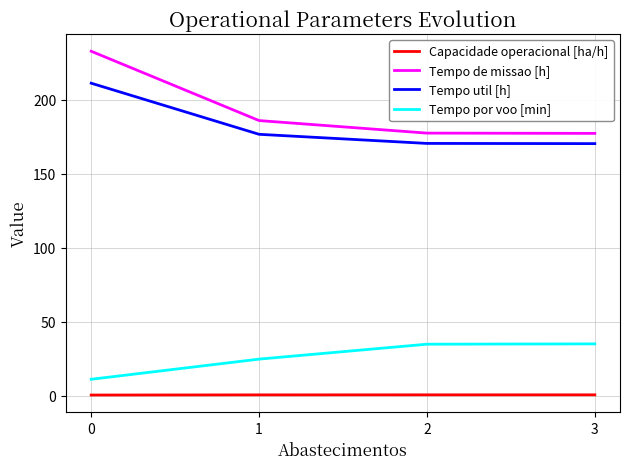

Is it true that Capacidade operacional [ha/h] equals 0.4 at 0?

True